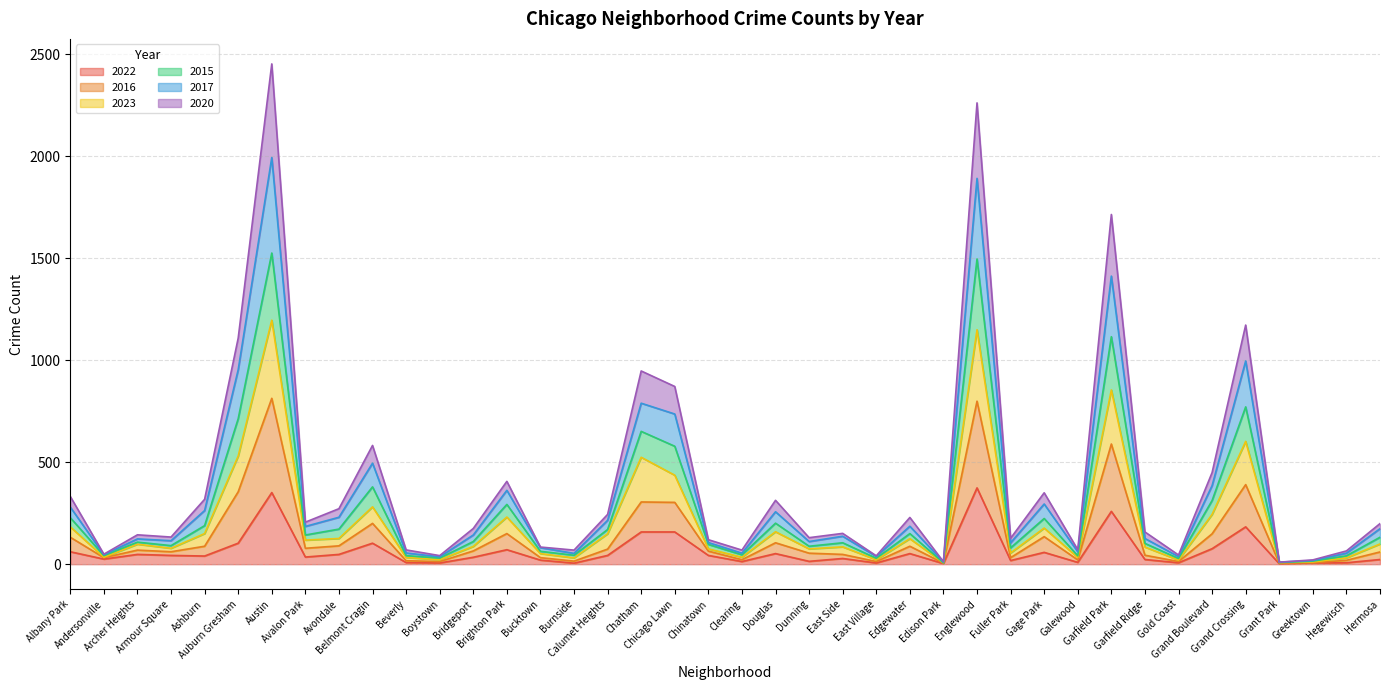

What is the greatest value displayed?

2452